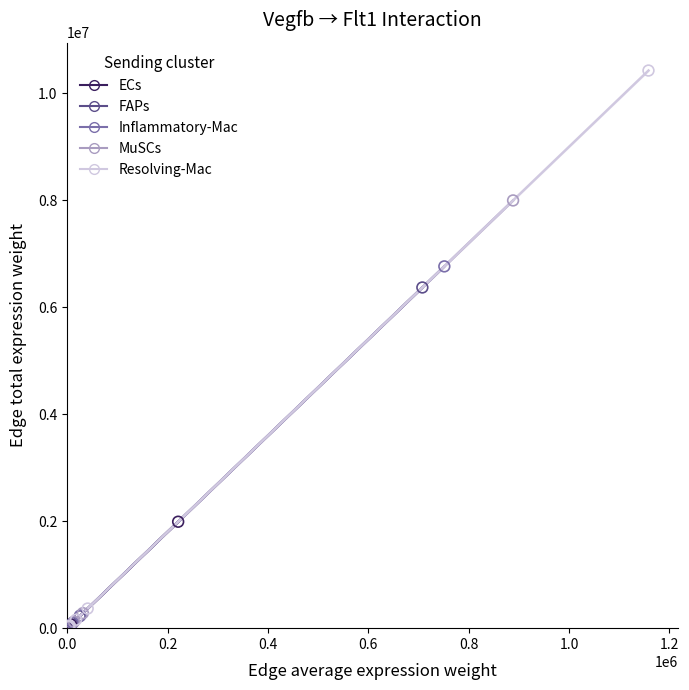

Which series reaches the maximum Y coordinate?

Resolving-Mac